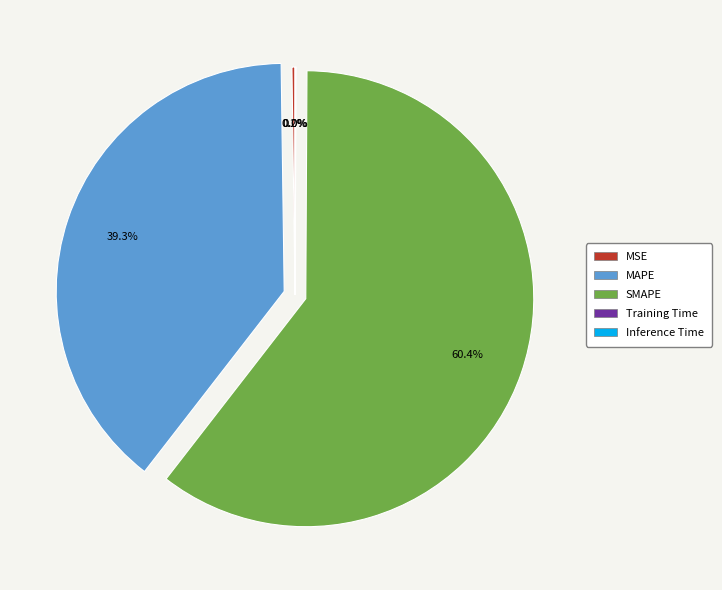

Which category accounts for the majority?

SMAPE